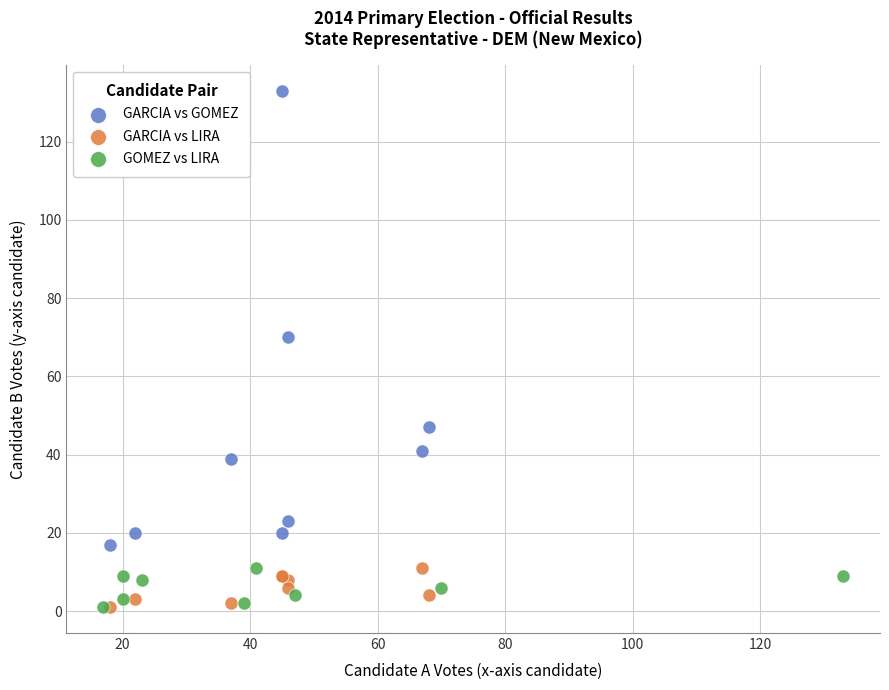

Which series reaches the maximum Y coordinate?

GARCIA vs GOMEZ